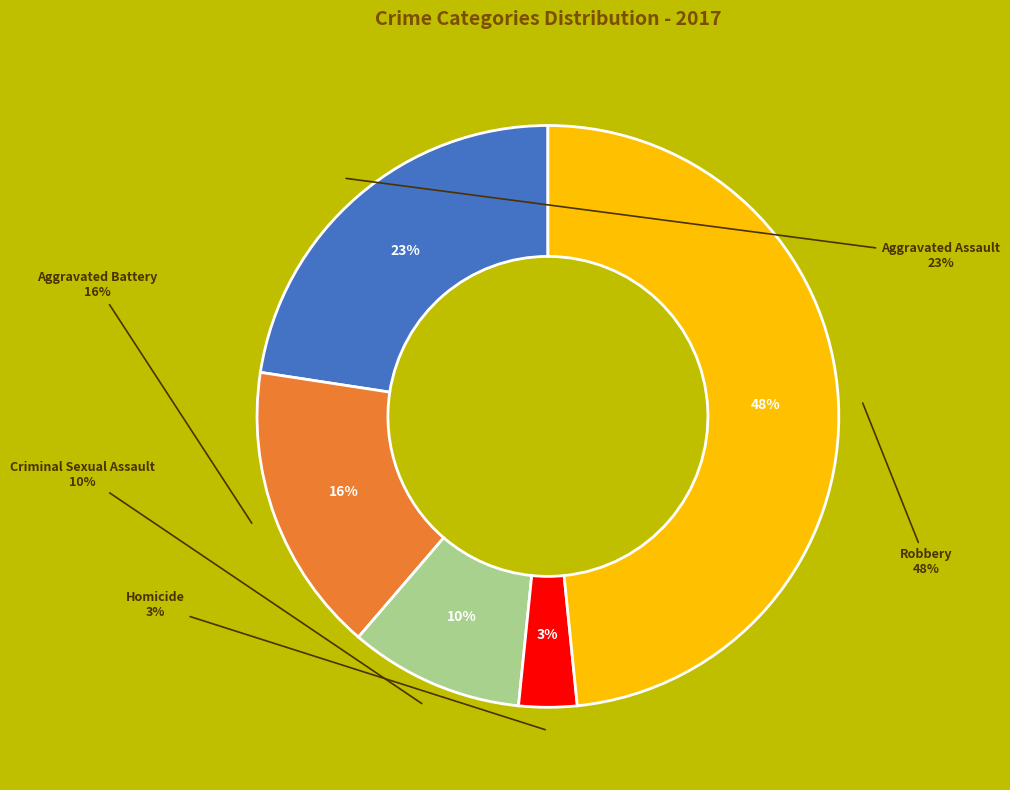

To the nearest percent, what is the difference between the Robbery and Homicide slice percentages?

45%